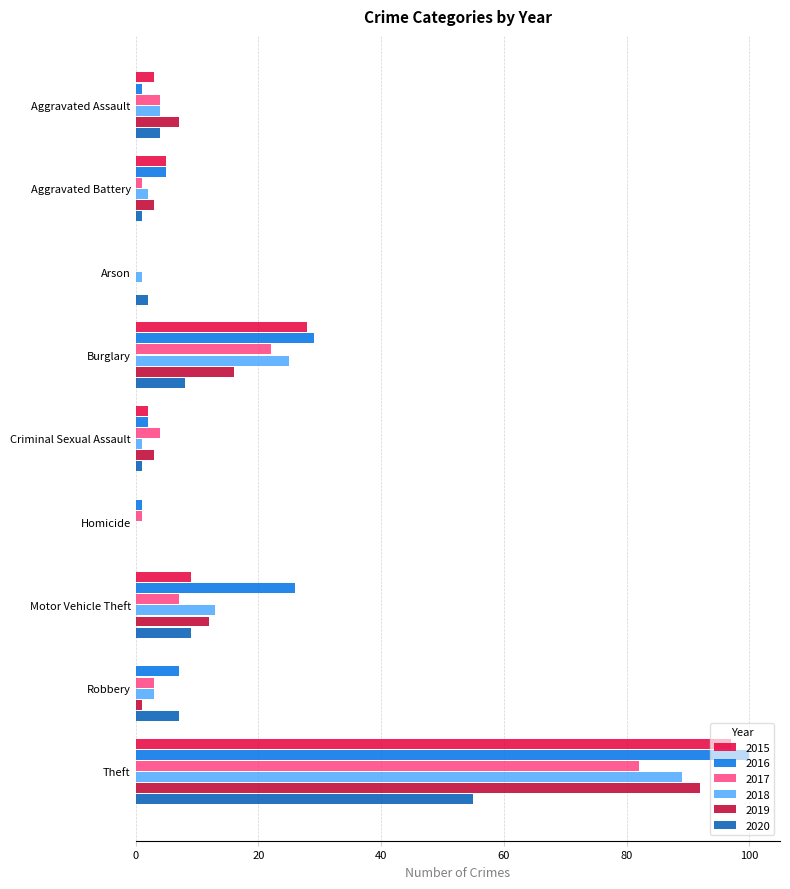

Where is 2017 nearest to the value 41?

Burglary